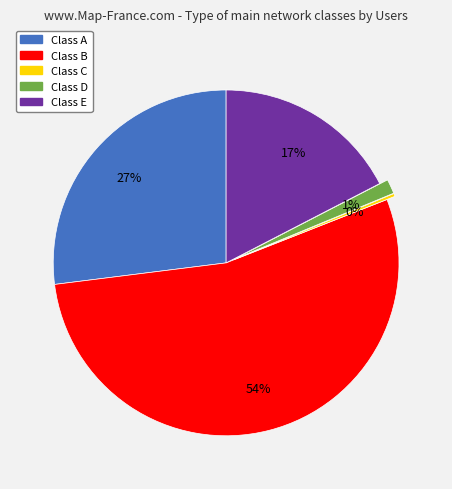

Which has a higher value, Class D or Class A?

Class A